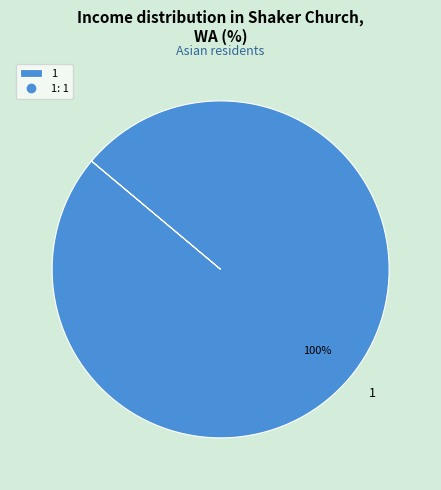

What is the majority slice?

1